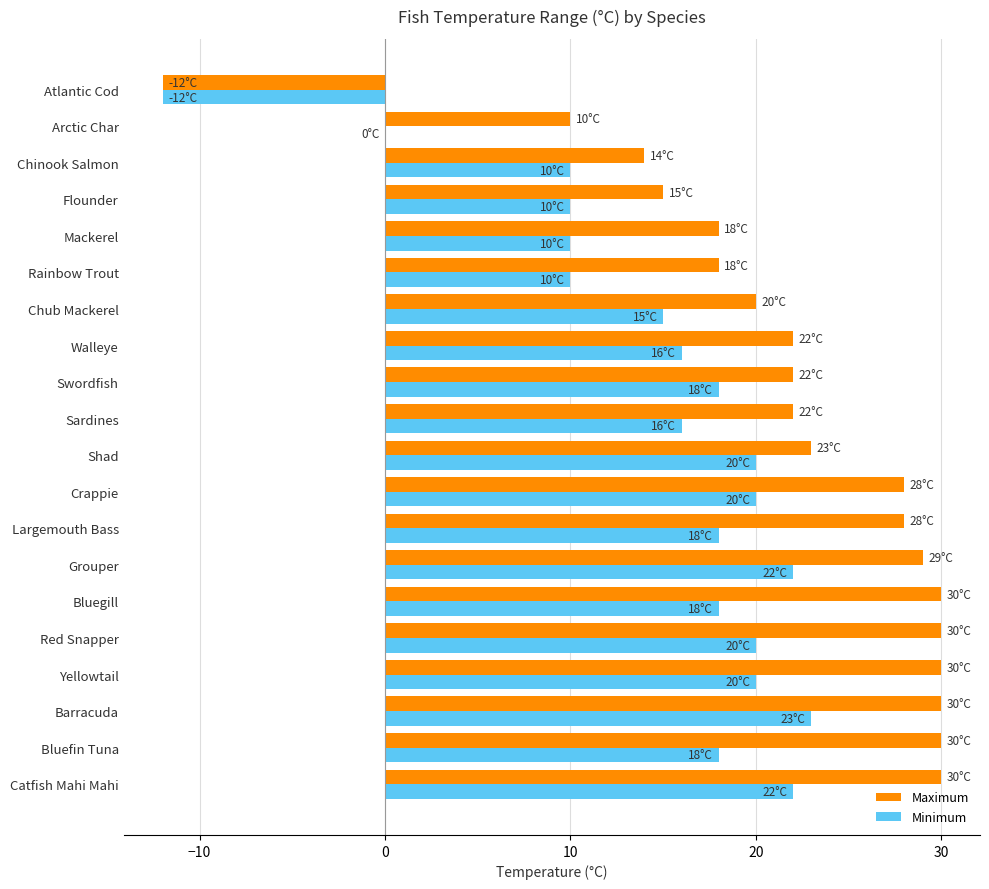

Which series has the largest total across all categories?

Maximum